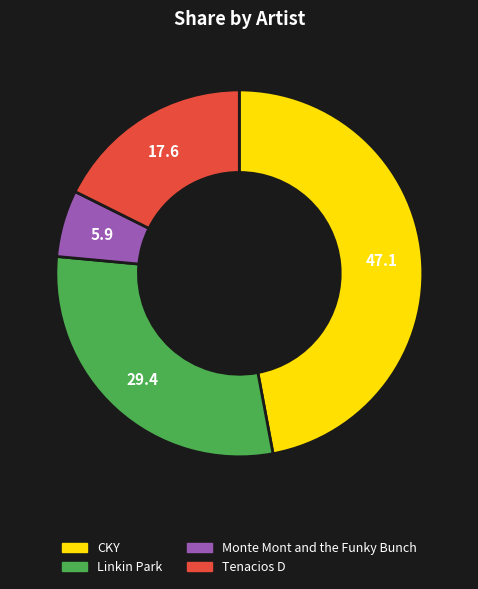

Is there any slice that represents more than half of the pie?

No